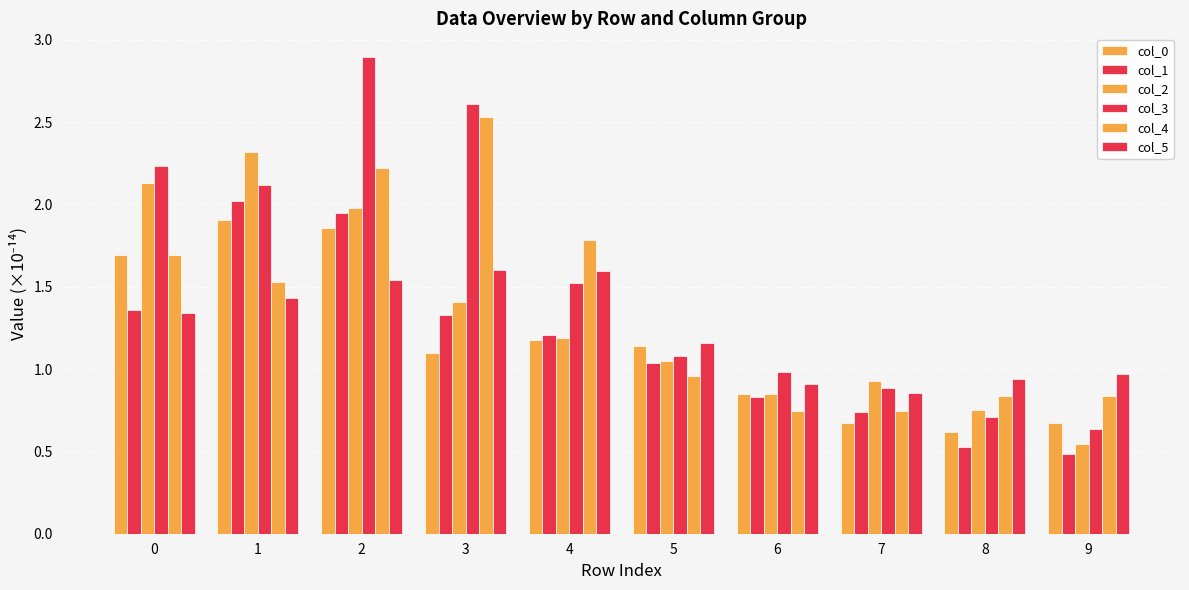

Rank the series by their maximum value, from lowest to highest.

col_5, col_0, col_1, col_2, col_4, col_3